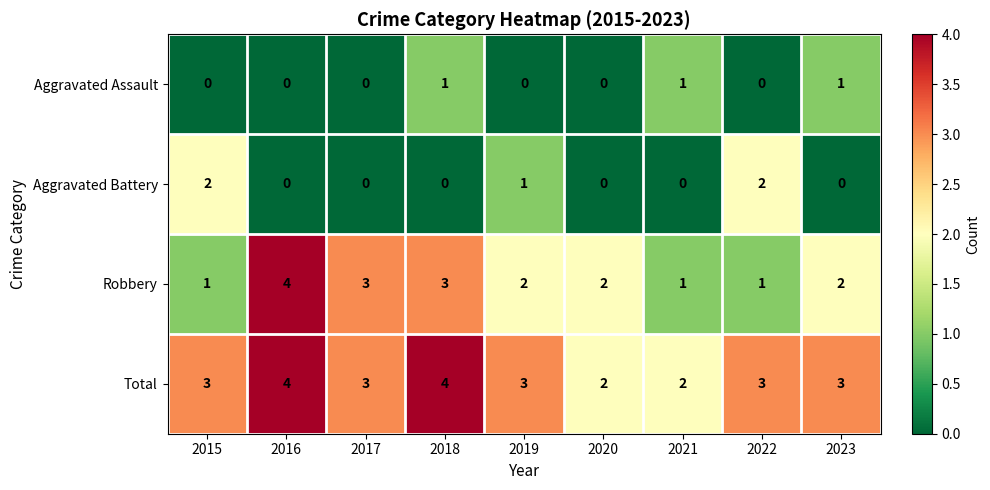

What is the difference between the highest and lowest values at 2022?

3